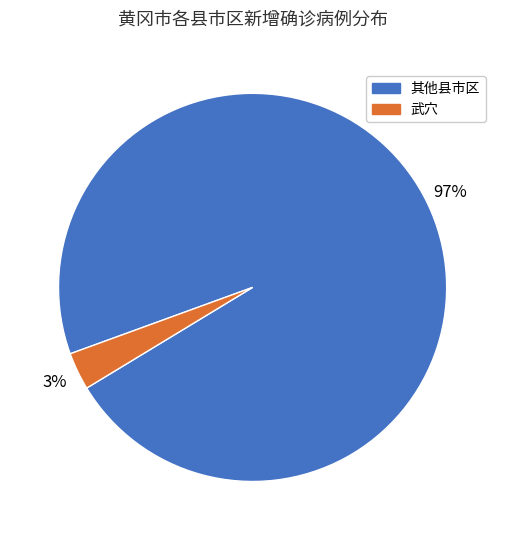

True or false: 武穴 accounts for 3% of the total.

True